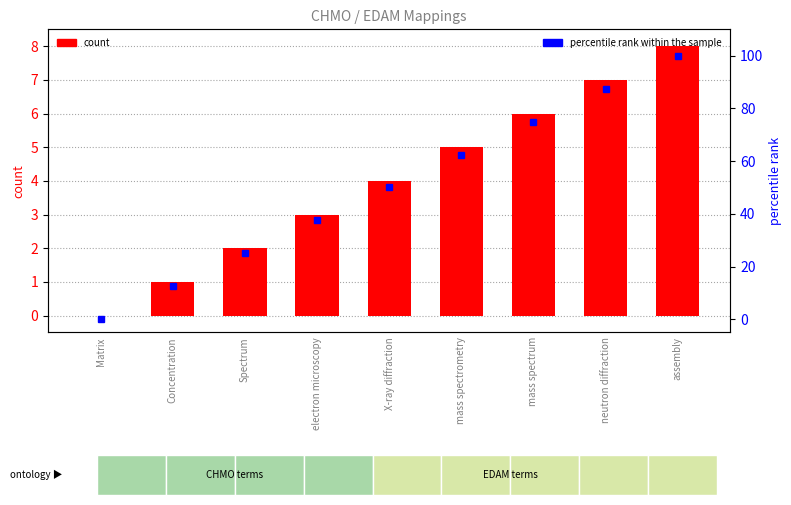

Which series has the largest range (max minus min)?

percentile rank within the sample